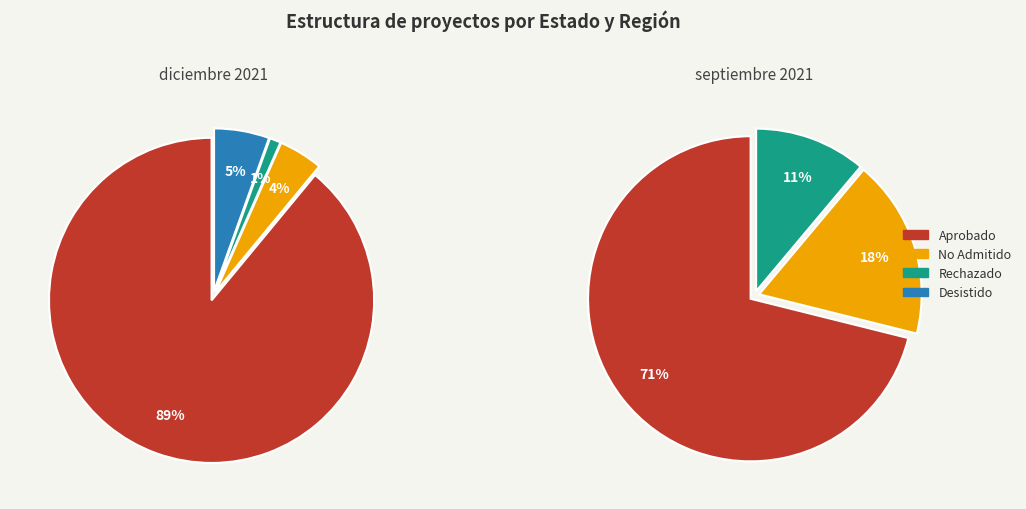

To the nearest percent, what is the average slice percentage?

33%